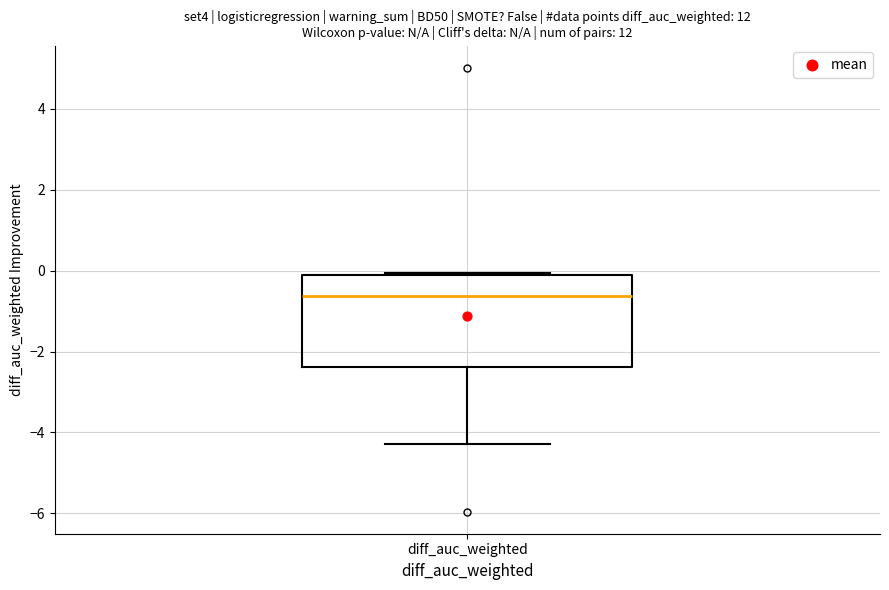

Where is the lower edge of the box for diff_auc_weighted on the y-axis? The values are not printed on the chart, so give them approximately, as read against the axis.

-2.4